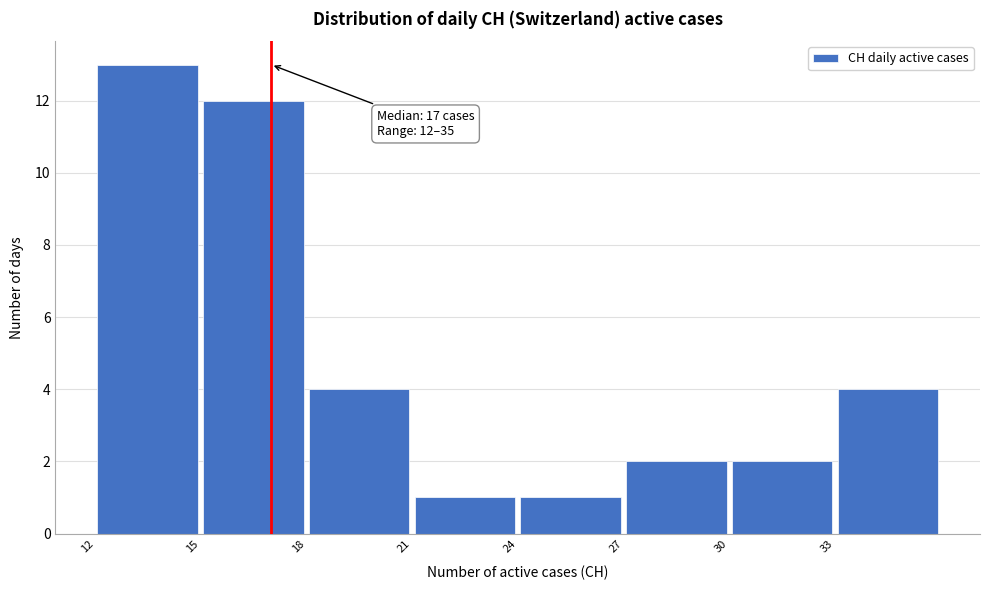

Over which range of the x-axis is the bar tallest?

12 to 15